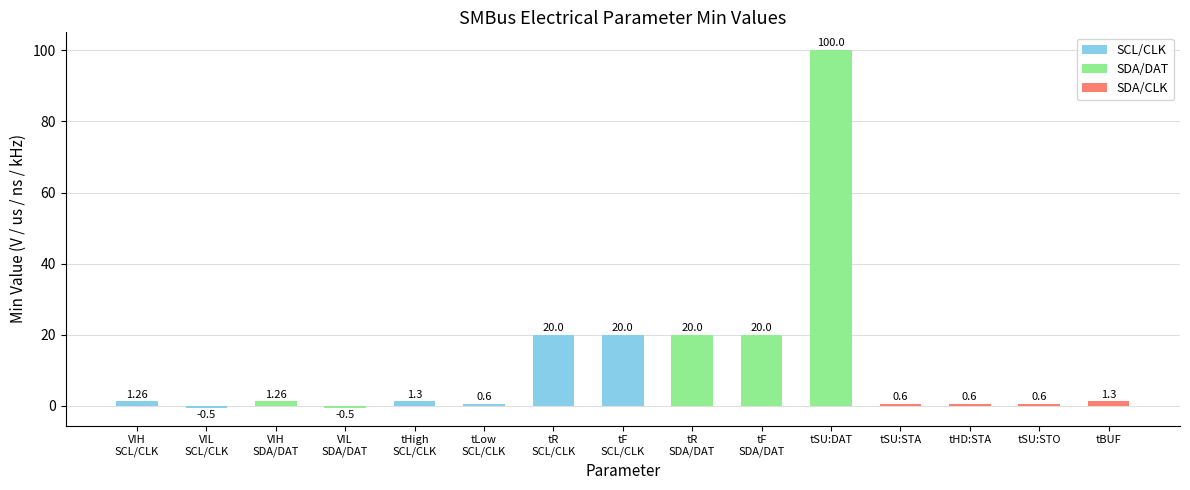

Which category has the highest value across all series?

tSU:DAT